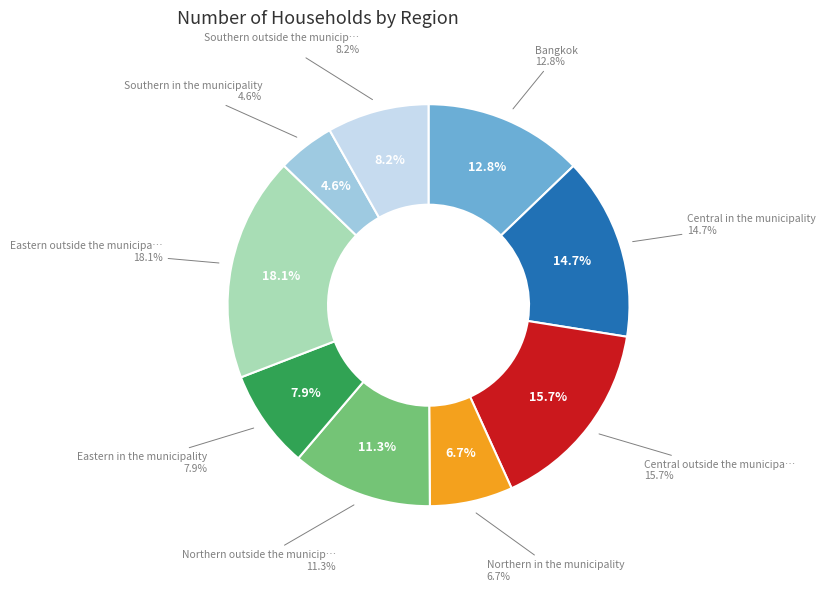

Rank the categories by value from highest to lowest.

Eastern outside the municipality, Central outside the municipality, Central in the municipality, Bangkok, Northern outside the municipality, Southern outside the municipality, Eastern in the municipality, Northern in the municipality, Southern in the municipality